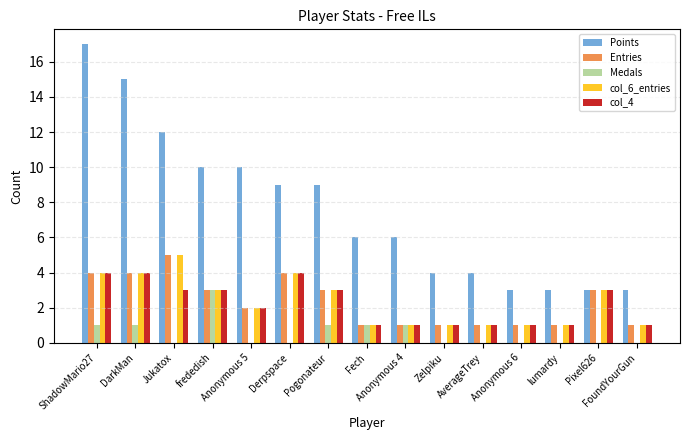

At which label is col_4 closest to 2?

Anonymous 5